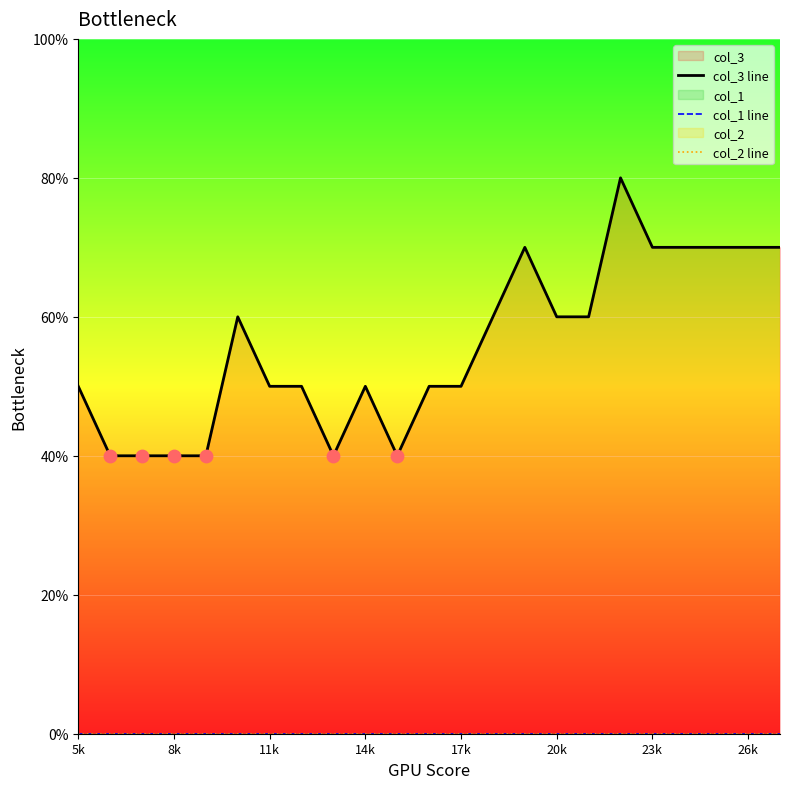

Is the value of col_1 line at 11k greater than the value of col_2 line at 23k?

No